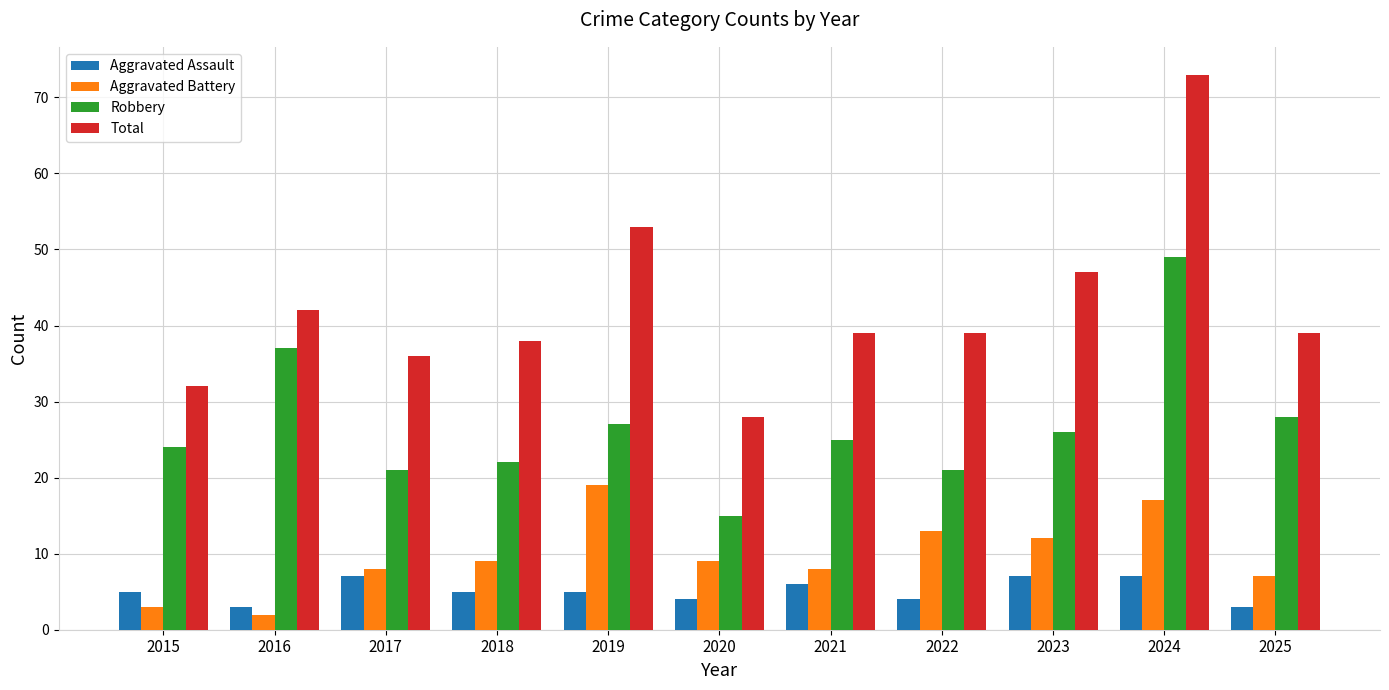

At how many categories does at least one series exceed 7?

11